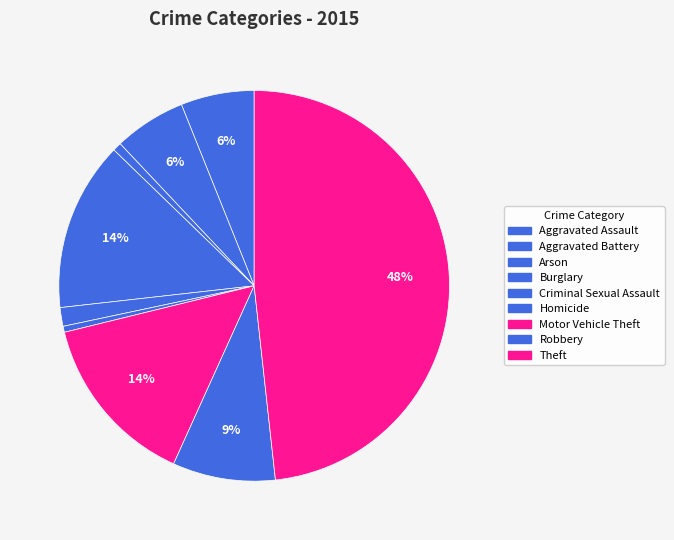

Is it true that Robbery is 9% of the pie?

True